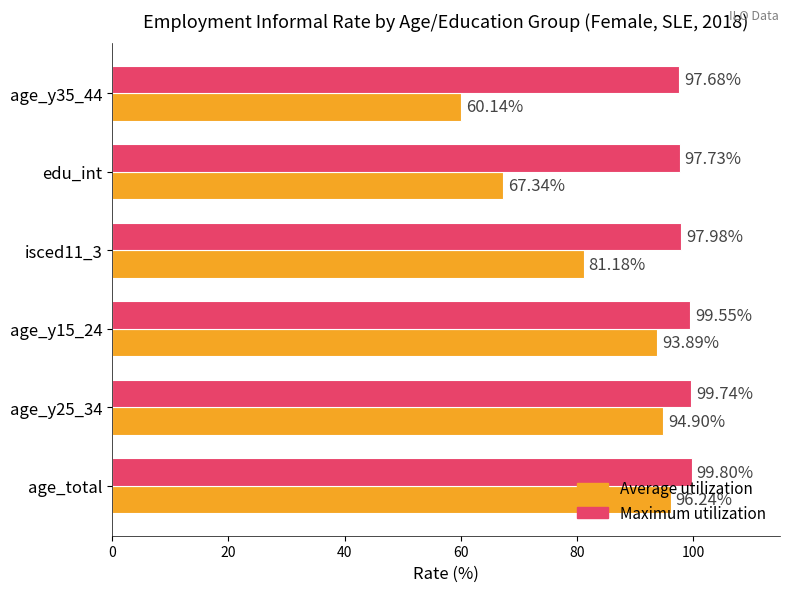

Which series has the largest range (max minus min)?

Average utilization